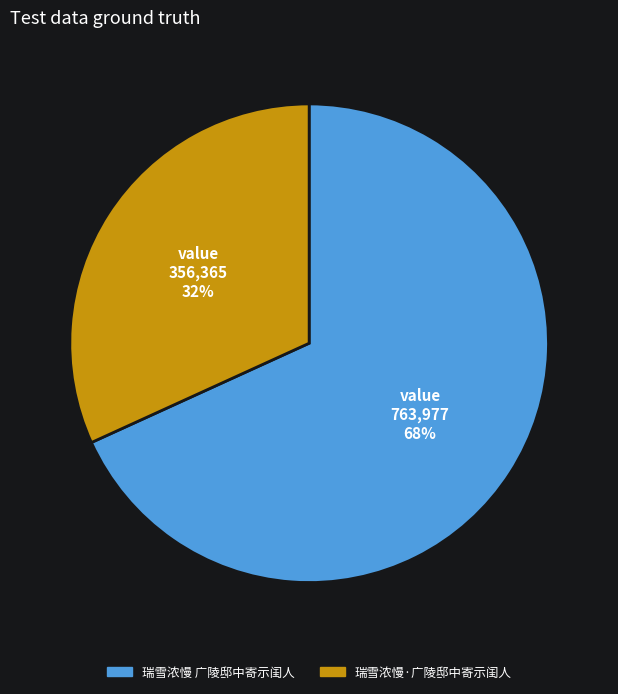

To the nearest percent, what percentage of the pie is 瑞雪浓慢 广陵邸中寄示闺人?

68%